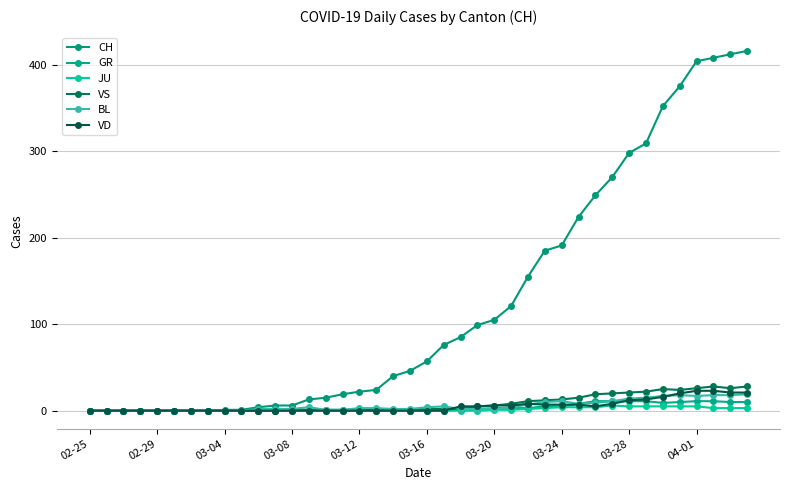

How many values in the VD series exceed 0?

18